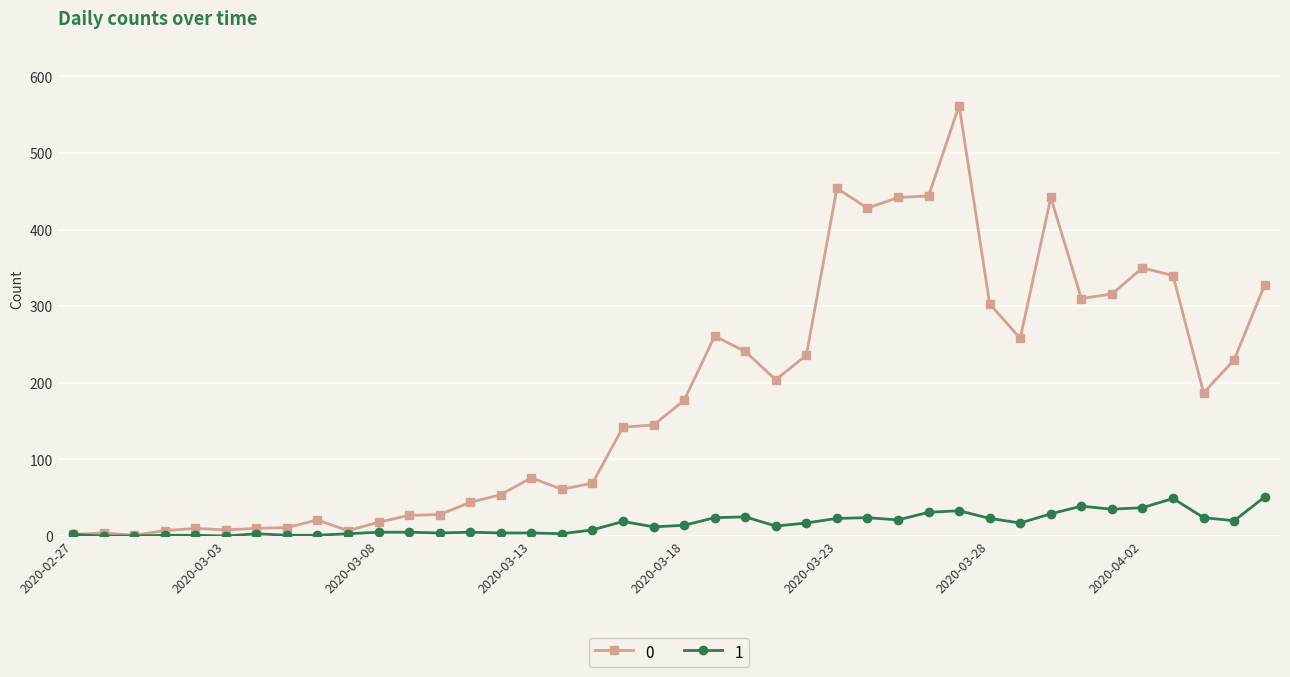

List the series in order of their overall mean, highest first.

0, 1